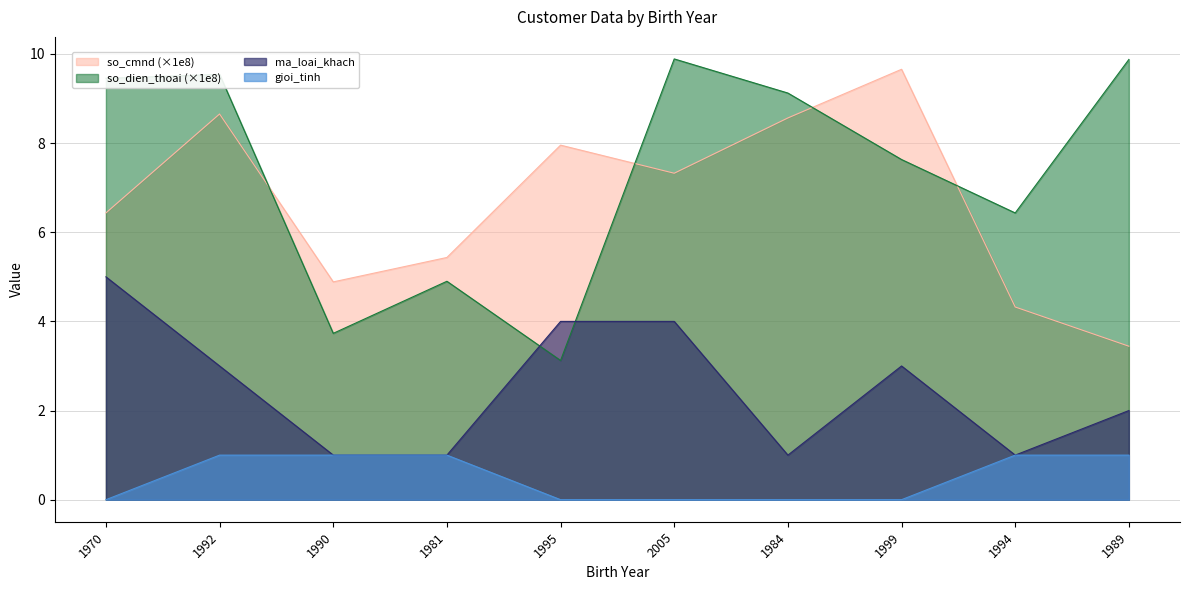

What is the average value of the so_dien_thoai series?

7.4